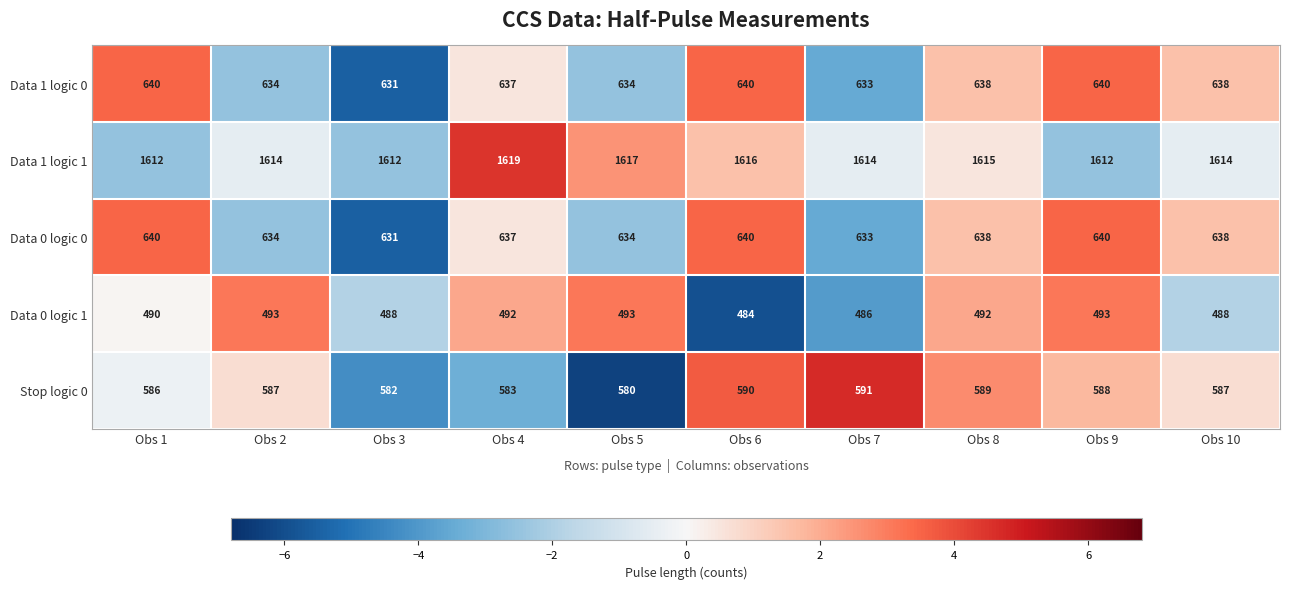

What is the sum of the Data 1 logic 0 values at Obs 9 and Obs 3?

1271